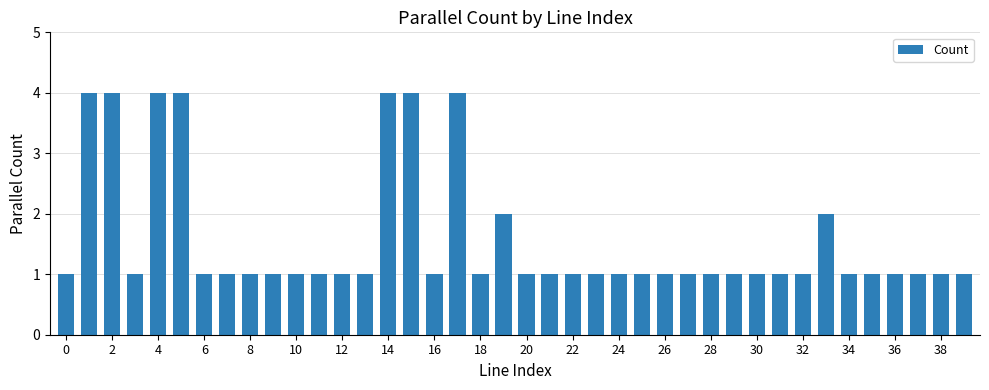

Are the bars horizontal?

No